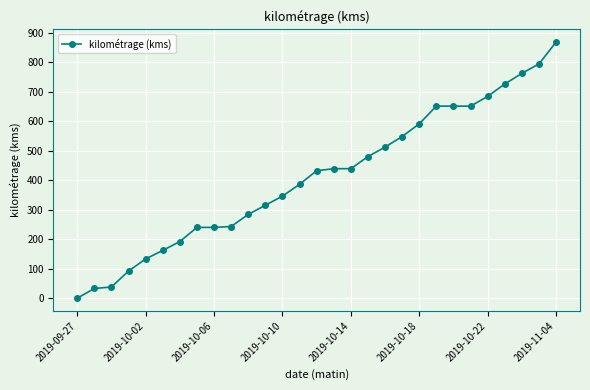

What is the value of the 23rd point from the left?

651